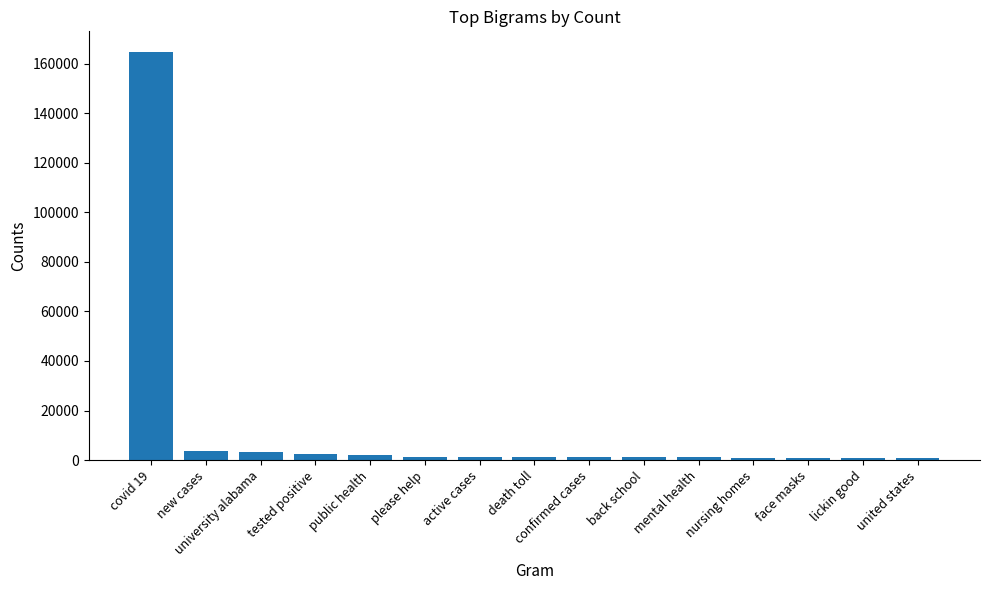

Does the chart contain stacked bars?

No